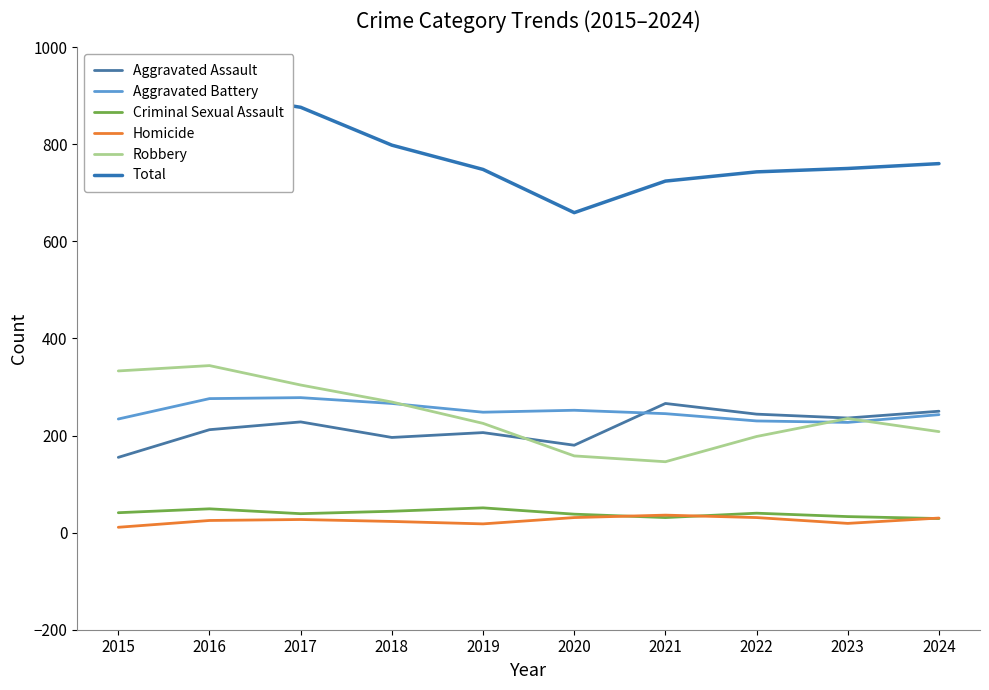

How many lines are shown in the chart?

6